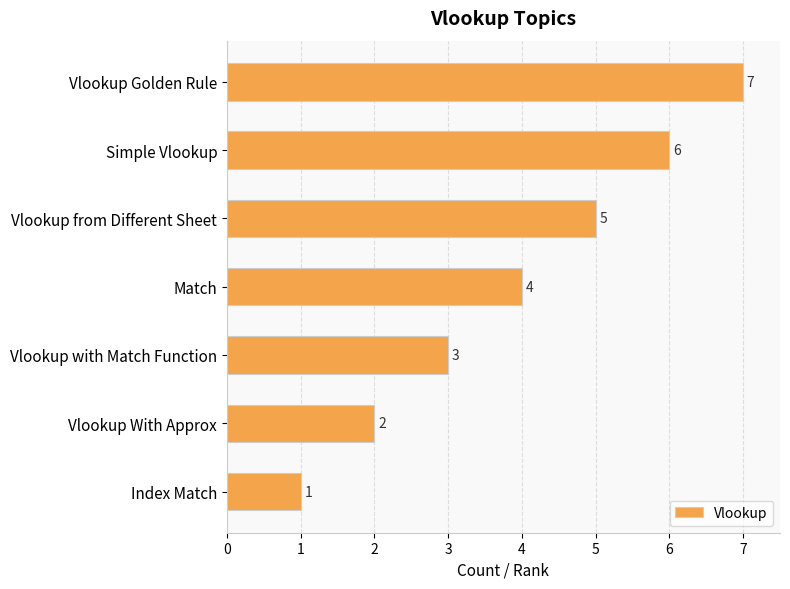

Rank the categories by value from highest to lowest.

Vlookup Golden Rule, Simple Vlookup, Vlookup from Different Sheet, Match, Vlookup with Match Function, Vlookup With Approx, Index Match